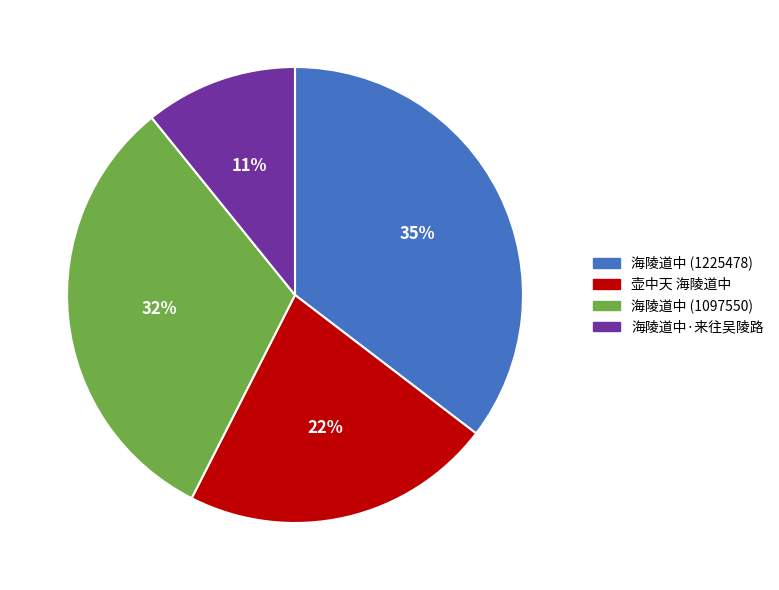

To the nearest percent, what percentage of the pie is 海陵道中 (1097550)?

32%